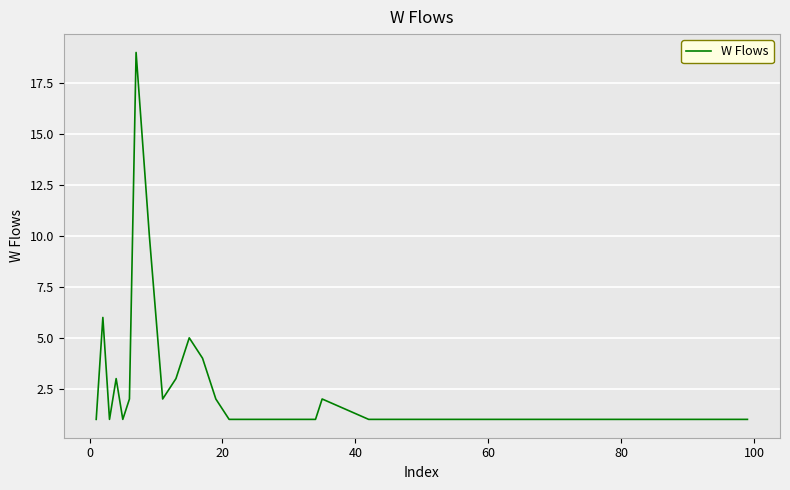

What is the difference between the maximum and minimum values?

18